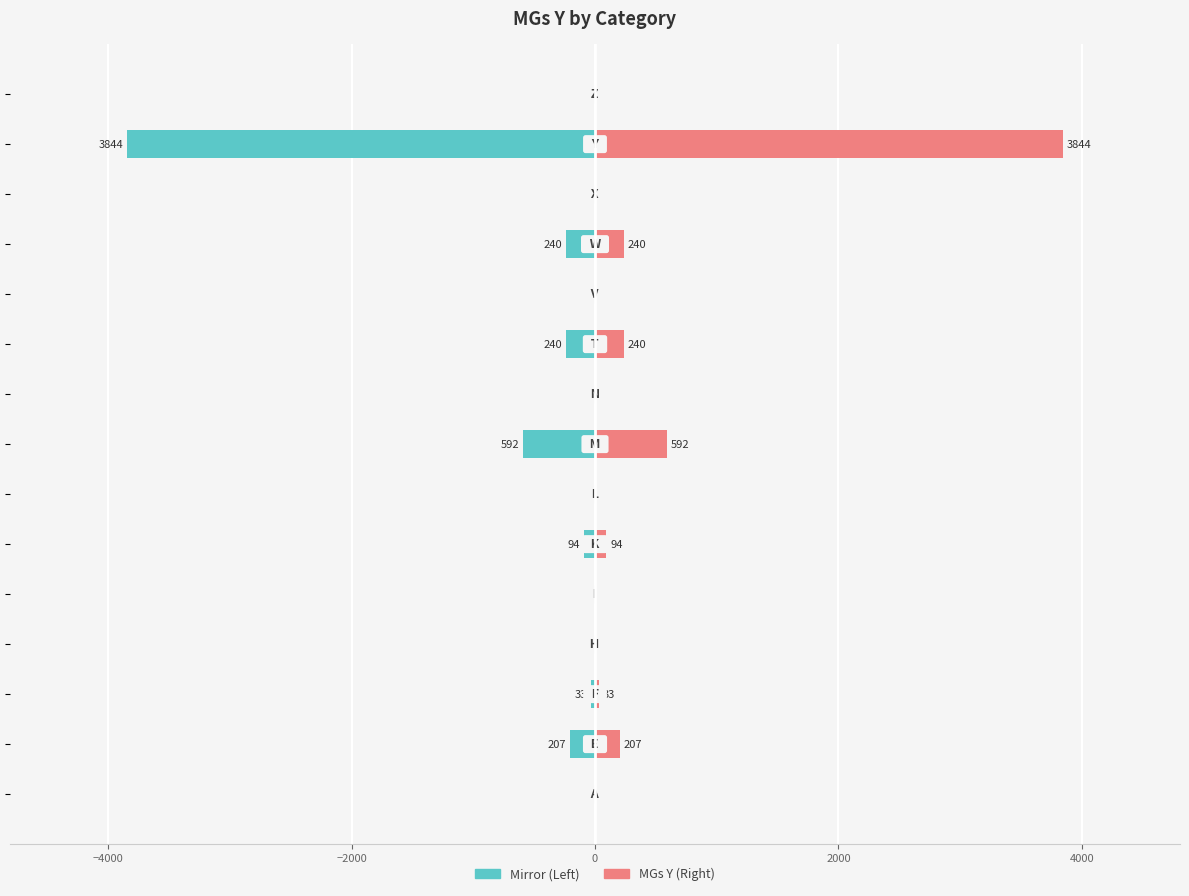

Which series has the largest range (max minus min)?

Left (mirror)